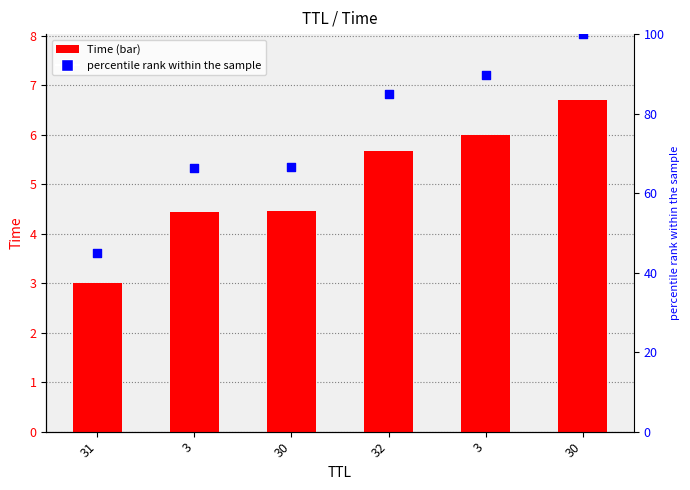

What is the total value across all series at 30?

71.1